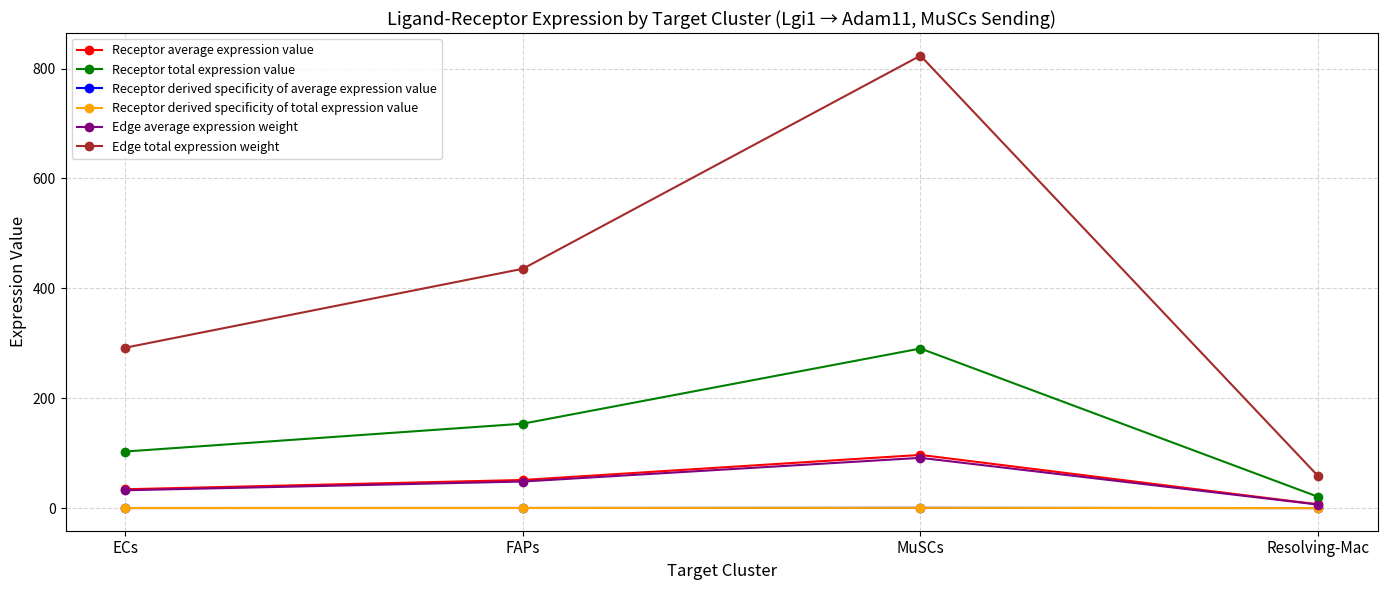

Reading right to left, transcribe all the data shown in this chart.

Receptor average expression value: 6.9	96.8	51.2	34.3
Receptor total expression value: 20.6	290.5	153.7	103.0
Receptor derived specificity of average expression value: 0.0	0.5	0.3	0.2
Receptor derived specificity of total expression value: 0.0	0.5	0.3	0.2
Edge average expression weight: 6.5	91.5	48.4	32.4
Edge total expression weight: 58.3	823.6	435.7	292.0